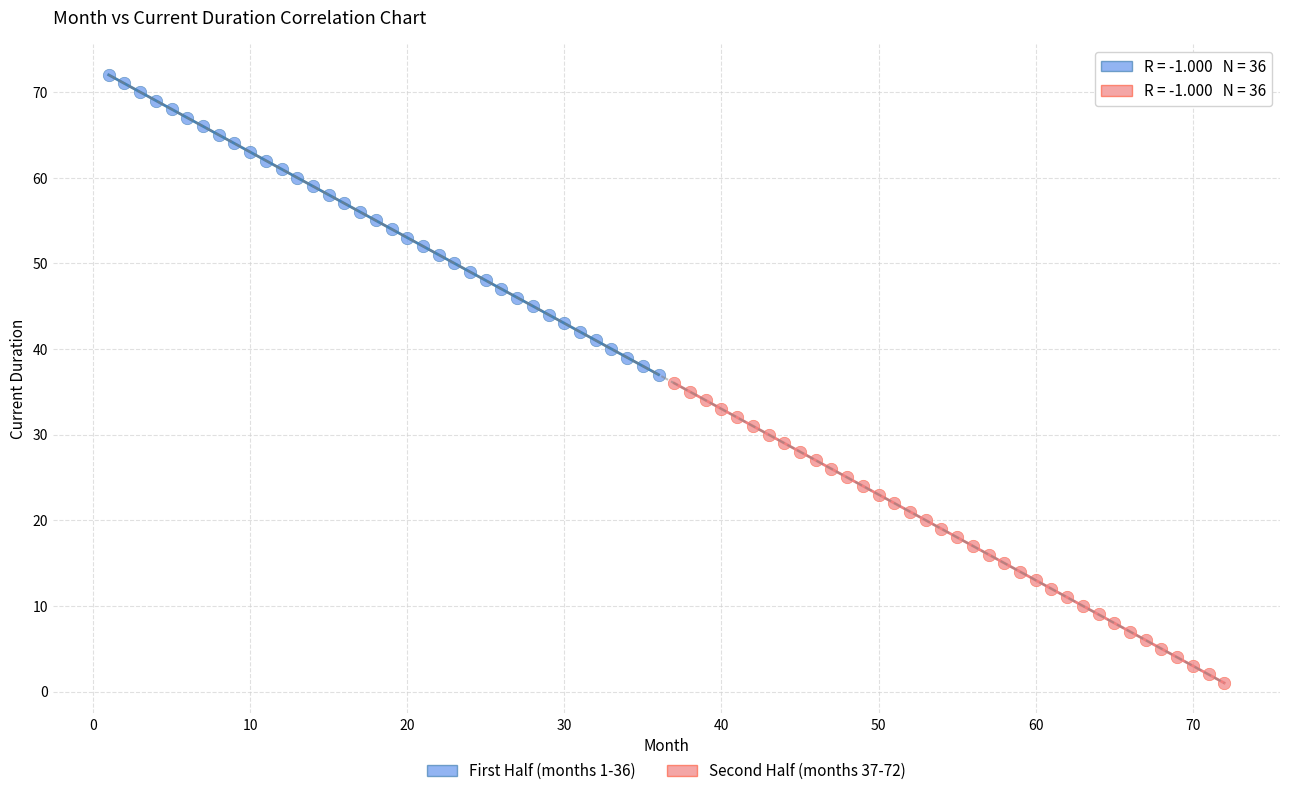

Which series reaches the minimum Y coordinate?

Second Half (months 37-72)